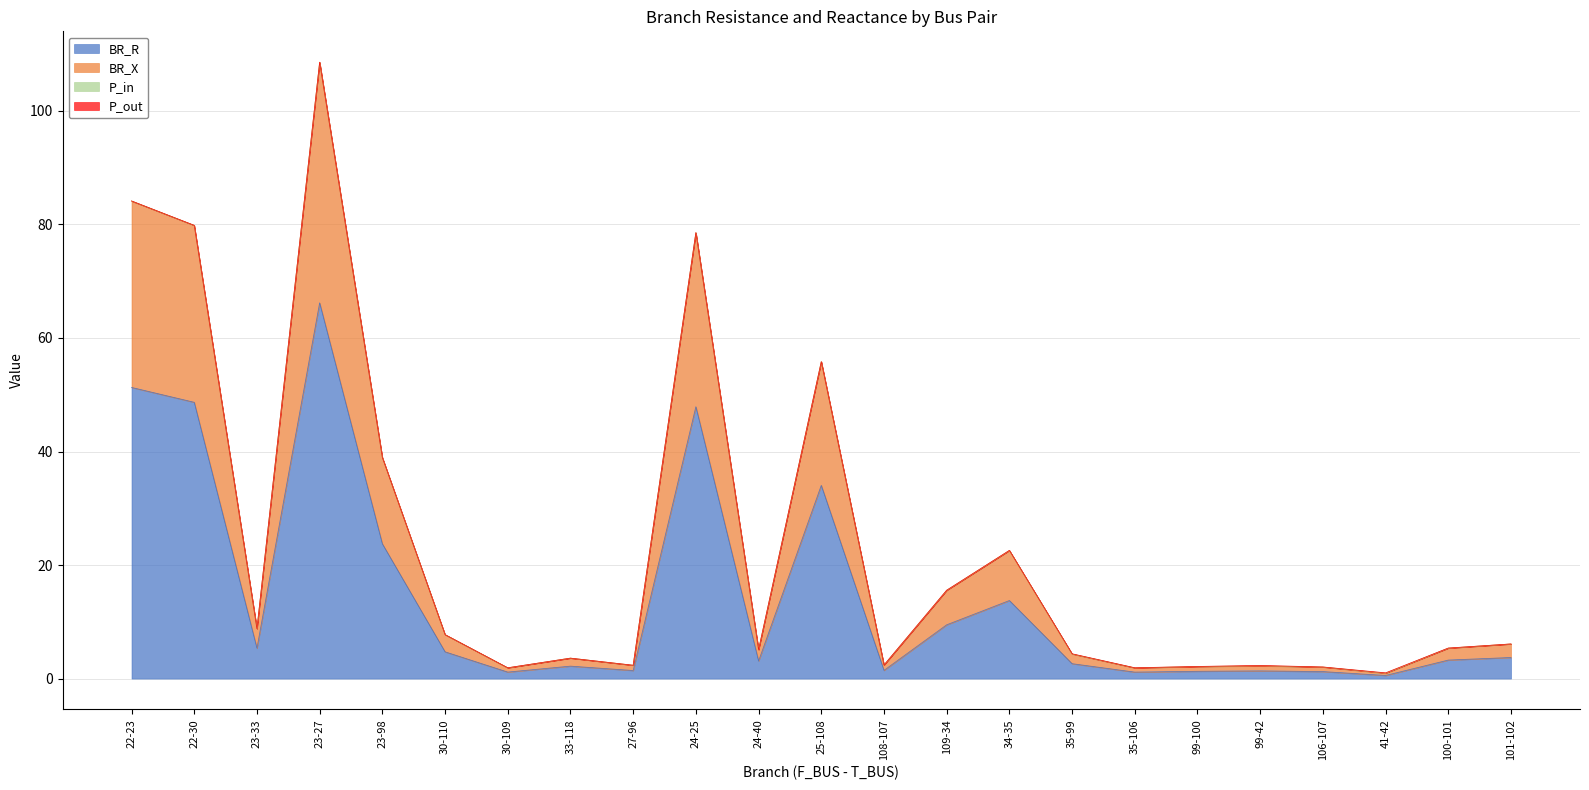

Does the chart have visible grid lines?

Yes